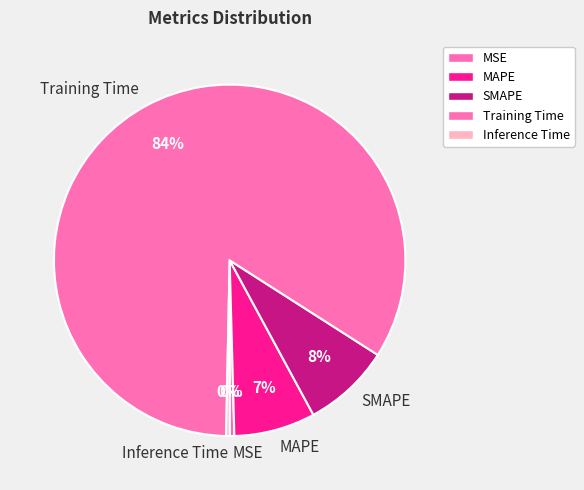

To the nearest percent, what is the average slice percentage?

20%